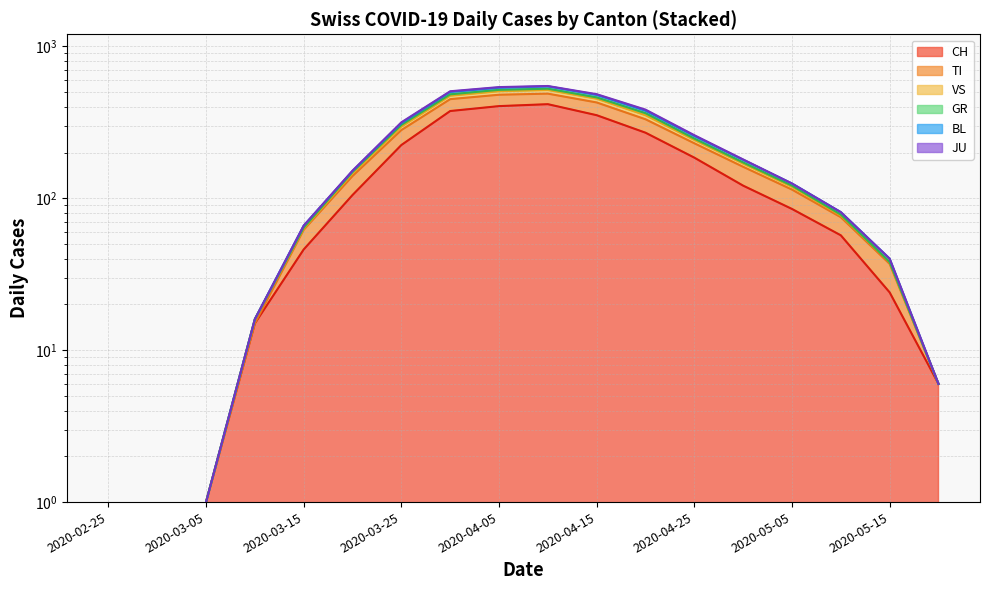

What is the value of the VS point at the 6th from the left?

152